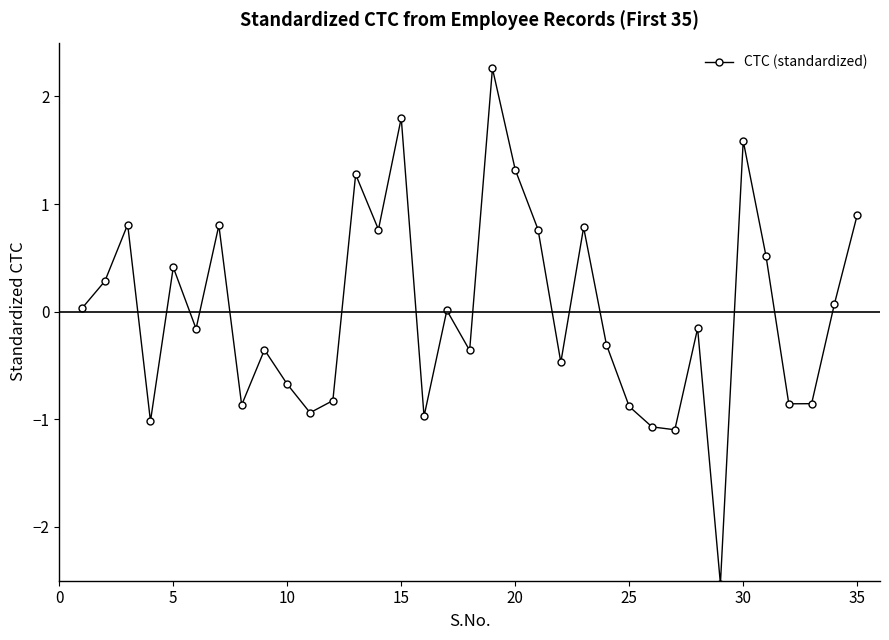

How many data points does each series have?

35